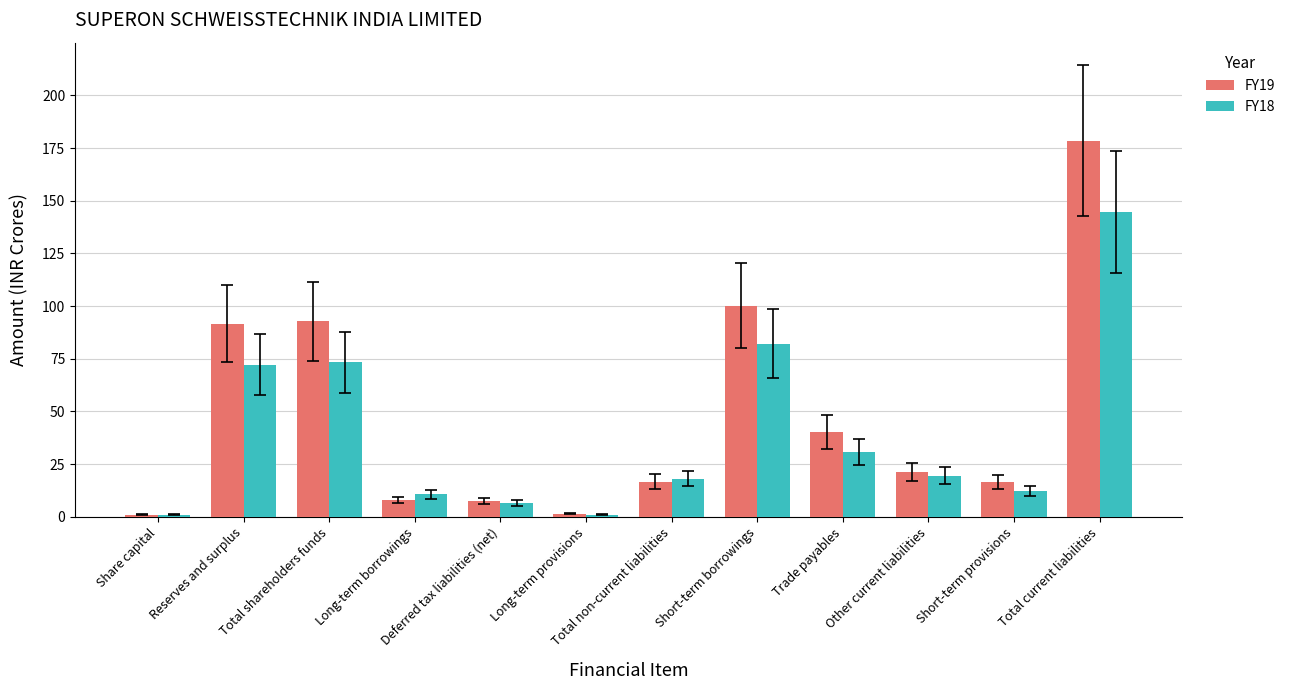

At which category does the chart reach its peak across all series?

Total current liabilities